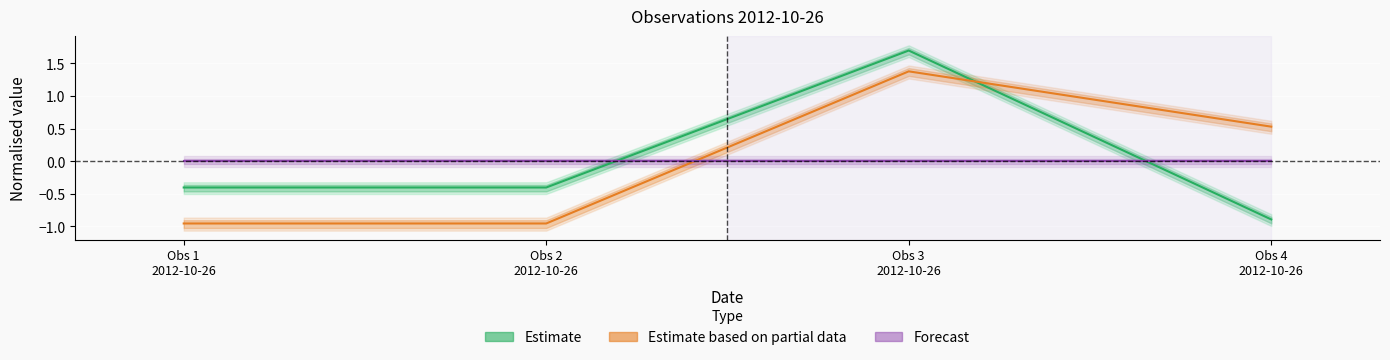

Which series changed the most between Obs 1
2012-10-26 and Obs 3
2012-10-26?

Estimate based on partial data